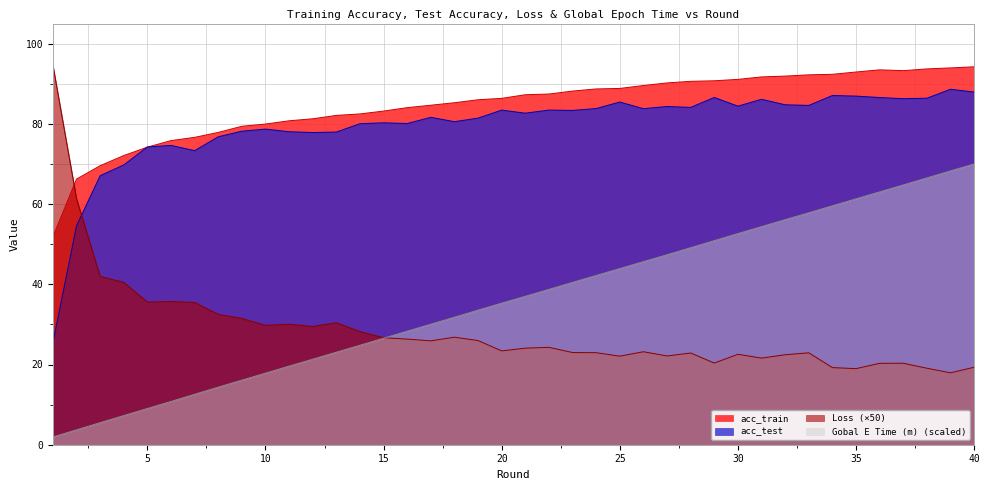

What is the sum of the Loss values at 30 and 32?

45.0